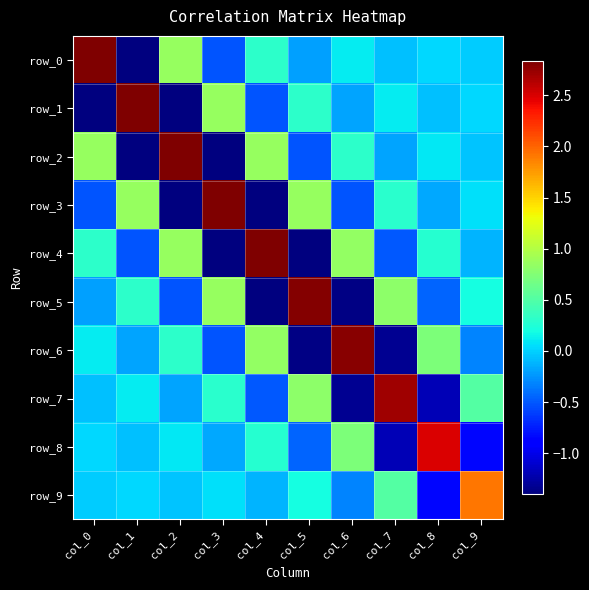

Count the number of categories in the chart.

10